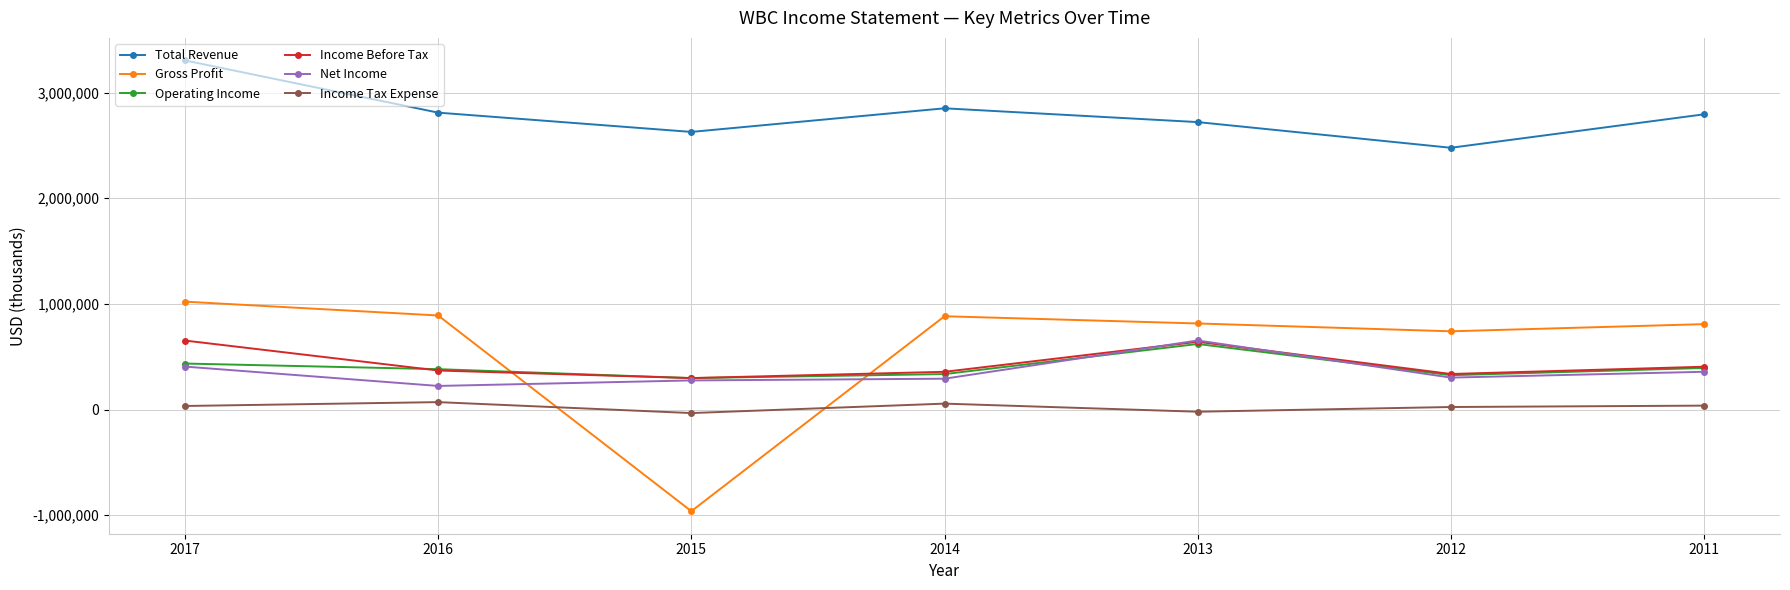

How many lines are shown in the chart?

6